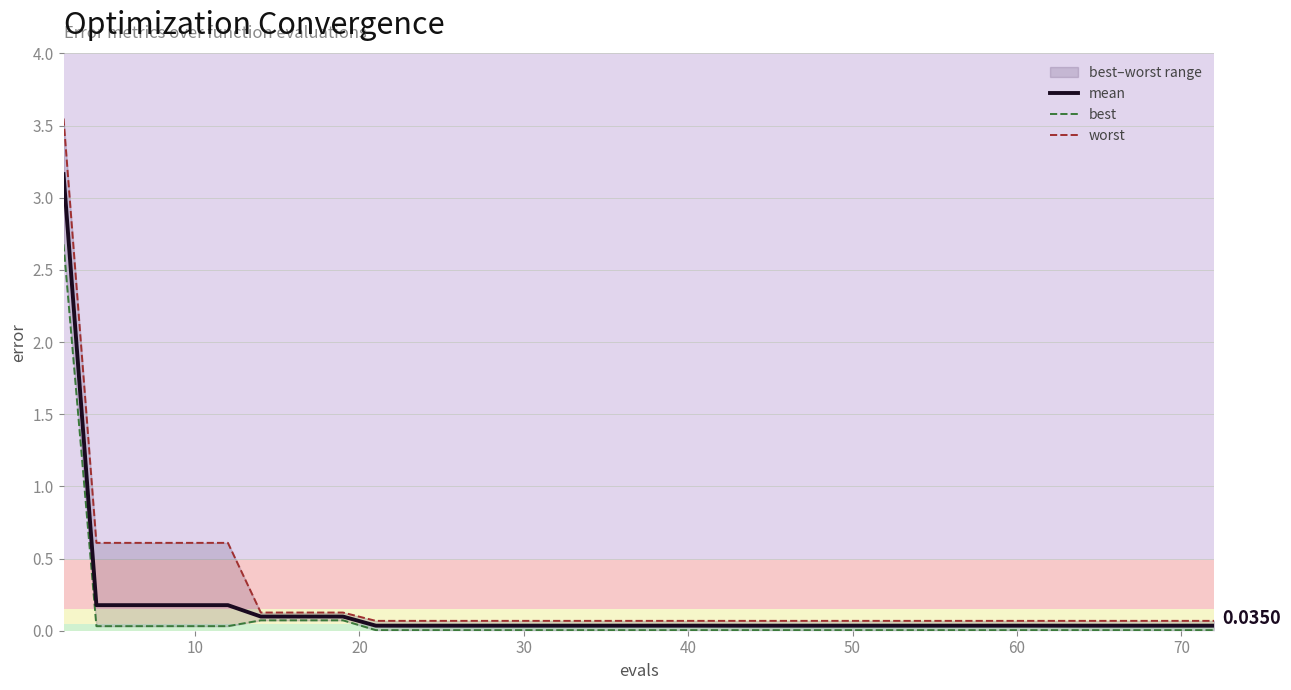

List the series in order of their peak value, lowest first.

best, mean, worst